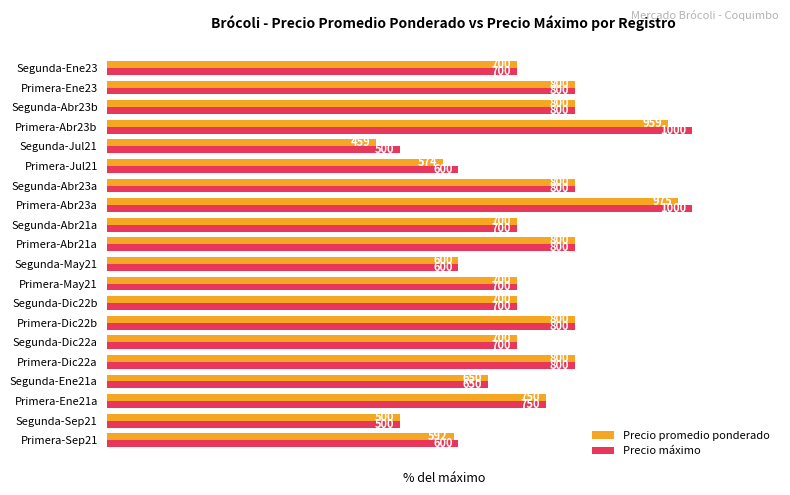

What are all the series names shown in the legend?

Precio promedio ponderado, Precio máximo